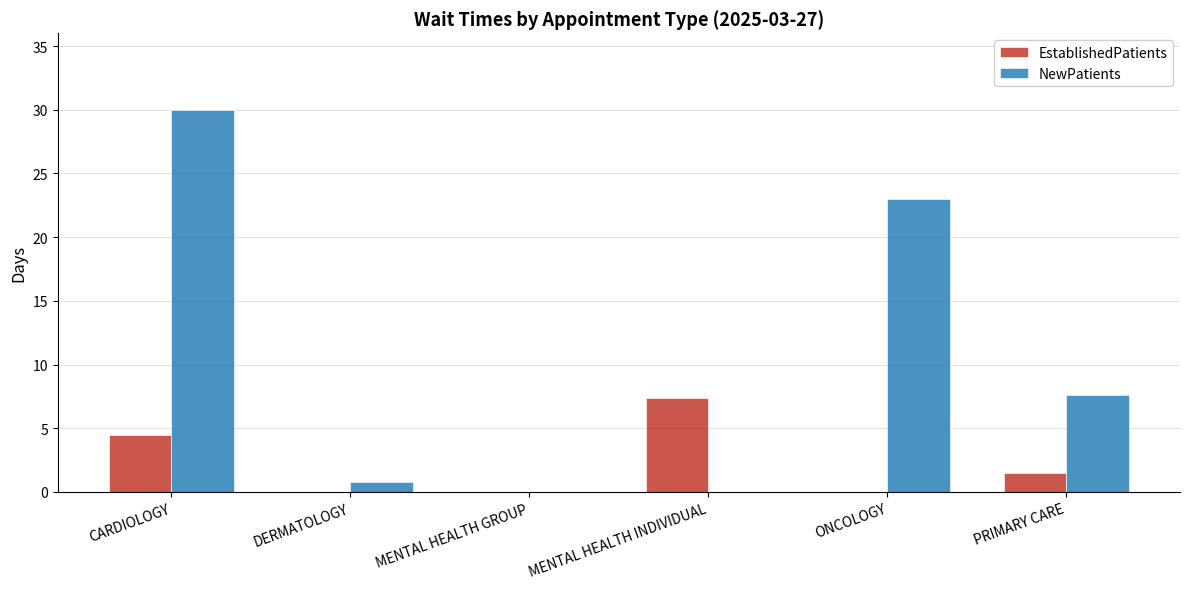

How many distinct data groups are displayed?

2